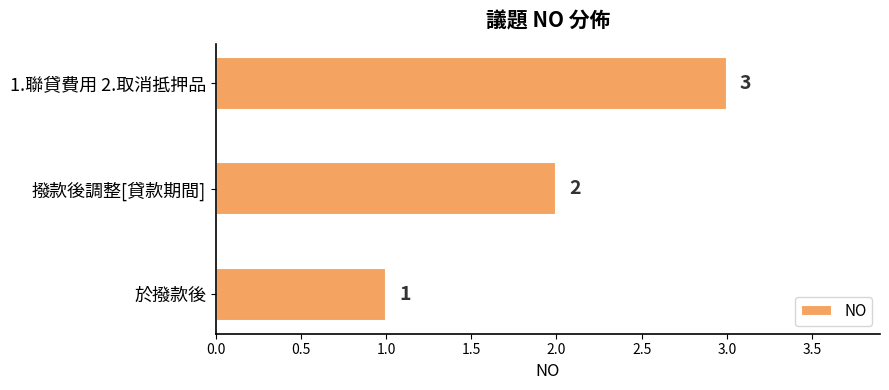

How many values are between 1 and 3?

3